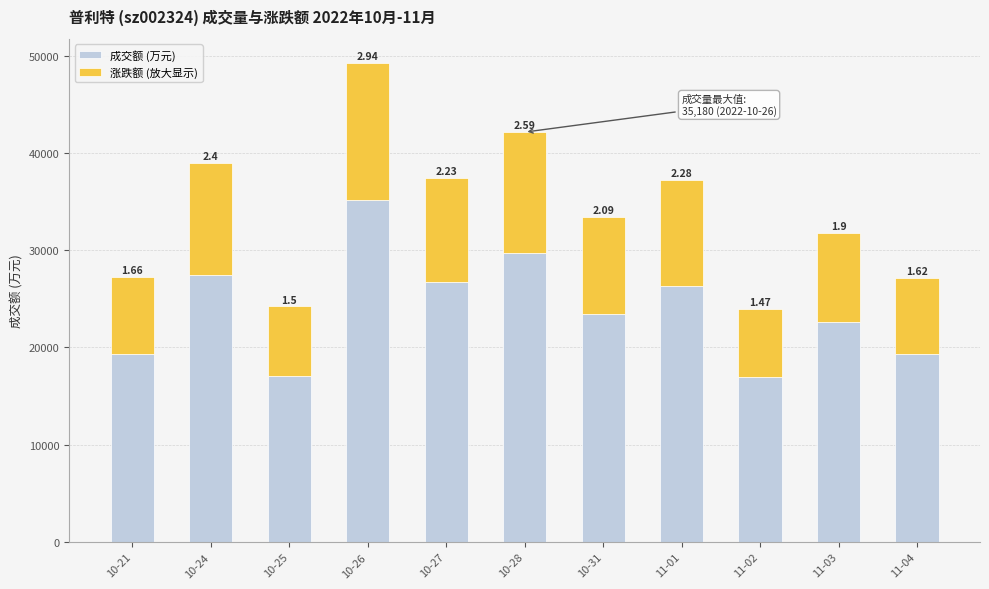

Which series has the largest range (max minus min)?

成交额 (万元)